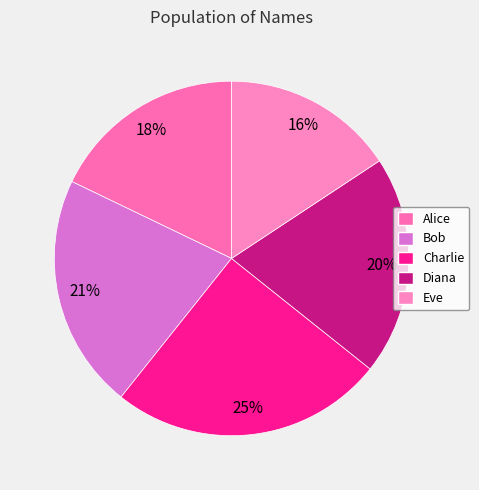

Between Alice and Diana, which is larger?

Diana